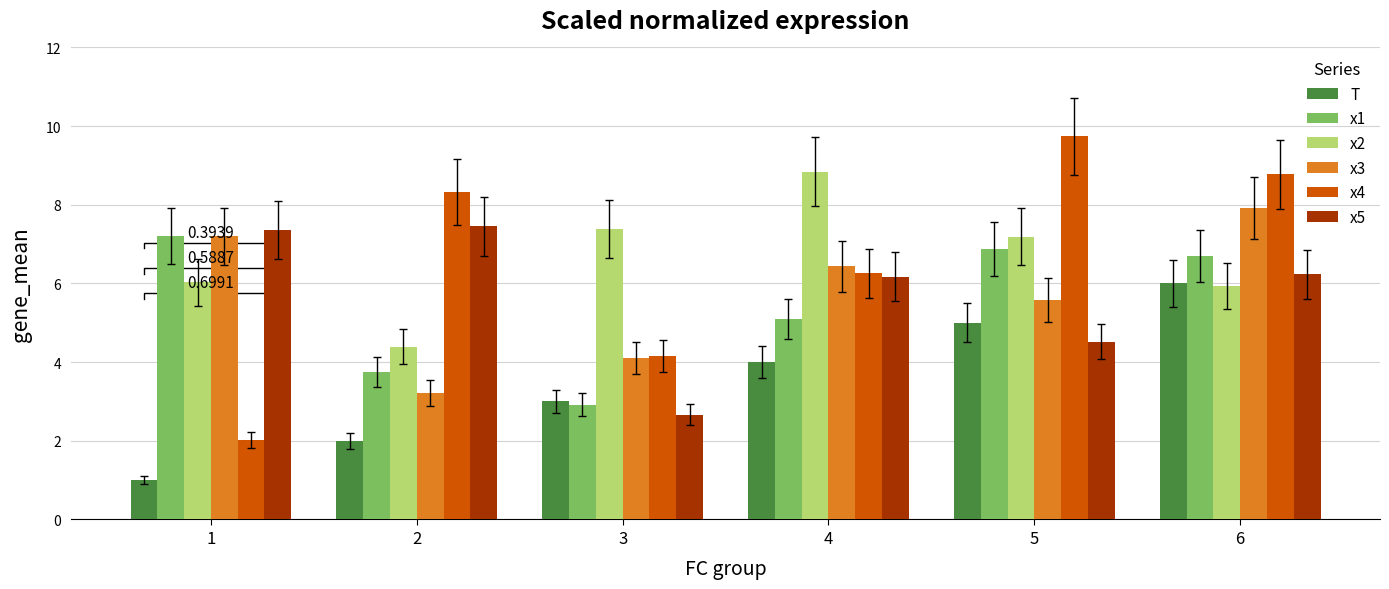

Reading left to right, list all the values displayed in this chart.

T: 1=1.0	2=2.0	3=3.0	4=4.0	5=5.0	6=6.0
x1: 1=7.2	2=3.8	3=2.9	4=5.1	5=6.9	6=6.7
x2: 1=6.0	2=4.4	3=7.4	4=8.8	5=7.2	6=5.9
x3: 1=7.2	2=3.2	3=4.1	4=6.4	5=5.6	6=7.9
x4: 1=2.0	2=8.3	3=4.2	4=6.3	5=9.7	6=8.8
x5: 1=7.4	2=7.5	3=2.7	4=6.2	5=4.5	6=6.2